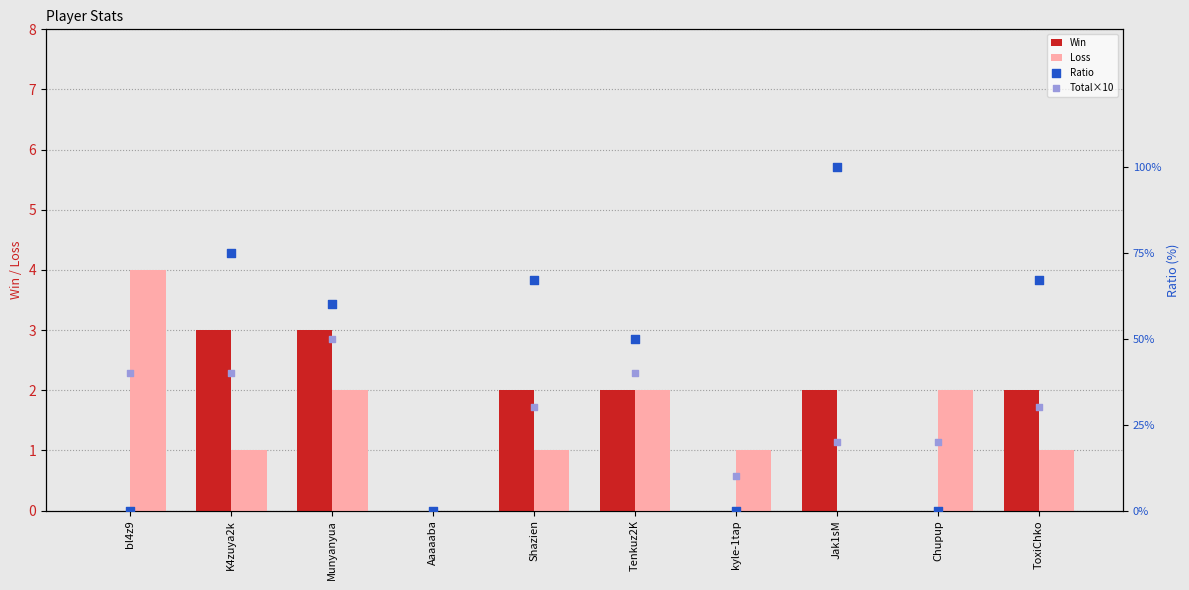

Which series has the largest total across all categories?

Ratio